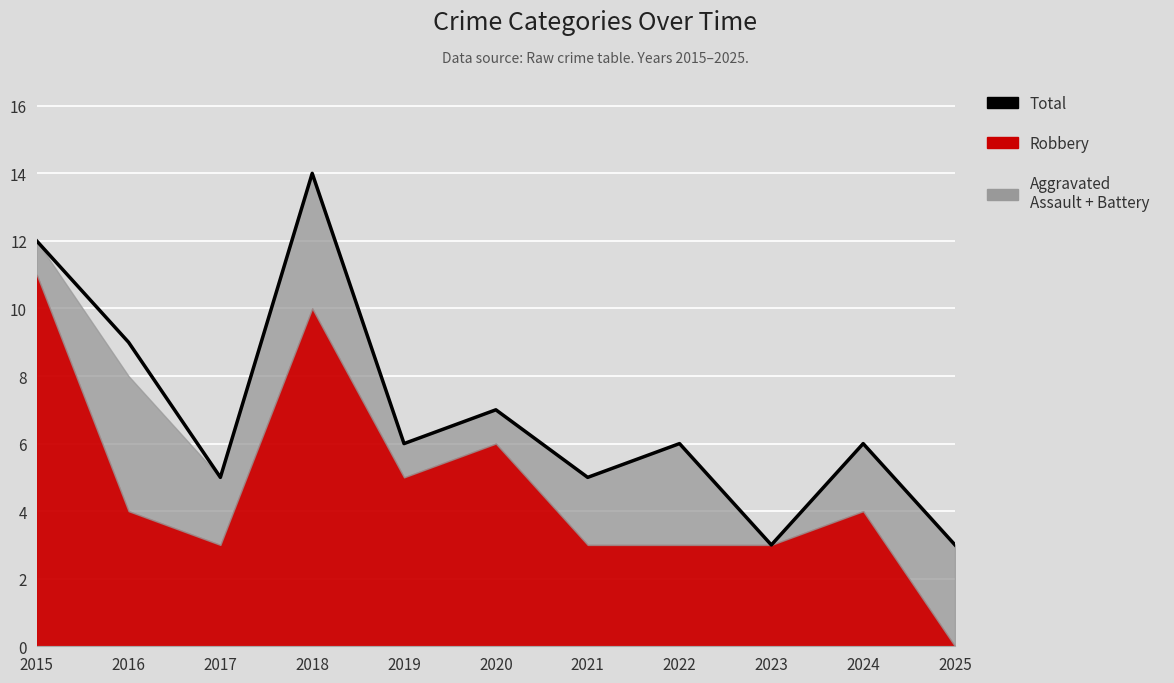

Where does the data first go above 6?

2015